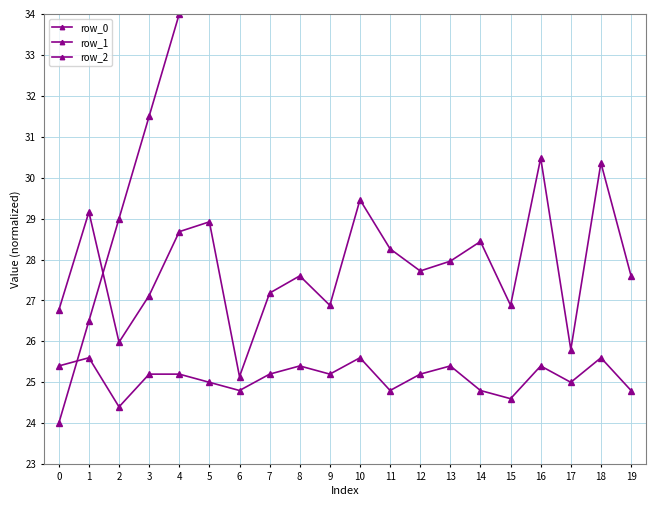

Is this an area chart (filled region under the line)?

No